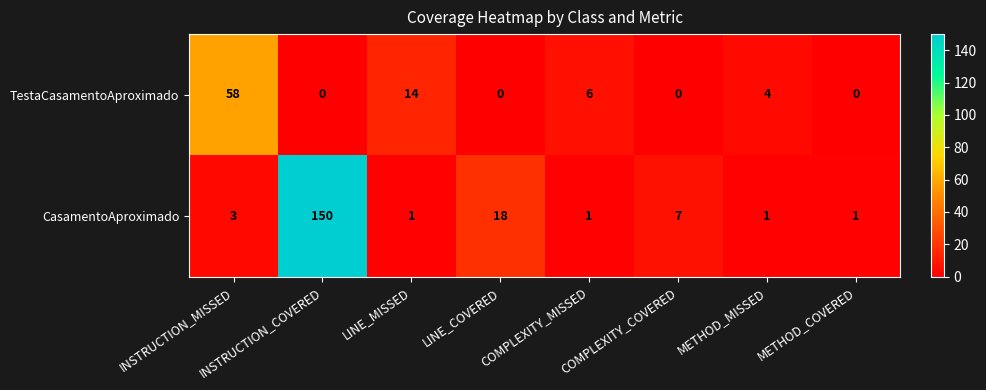

At which label is TestaCasamentoAproximado closest to 29?

LINE_MISSED